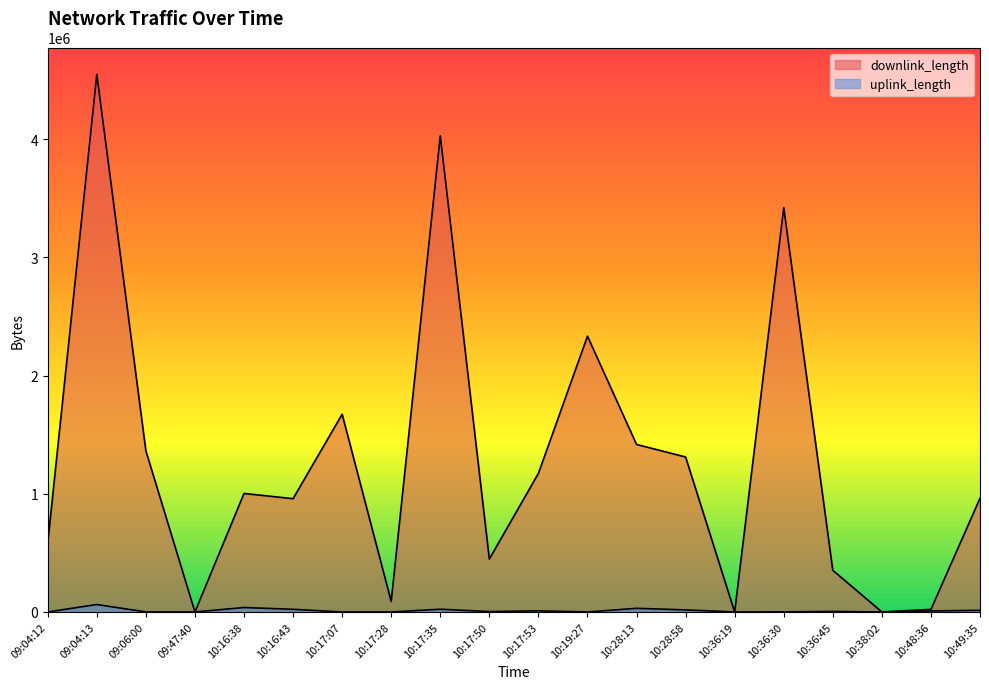

Which has a higher value, 10:28:58 or 09:06:00?

09:06:00